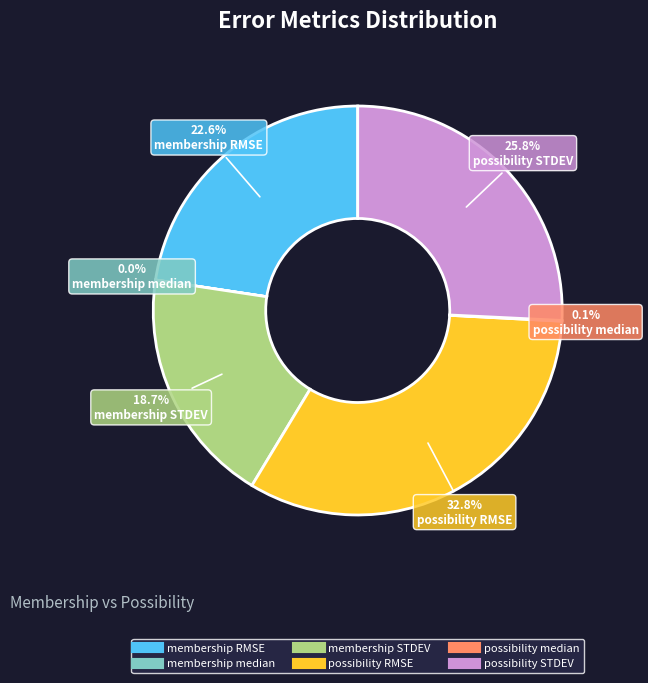

To the nearest percent, what is the difference between the largest and smallest slice percentages?

33%